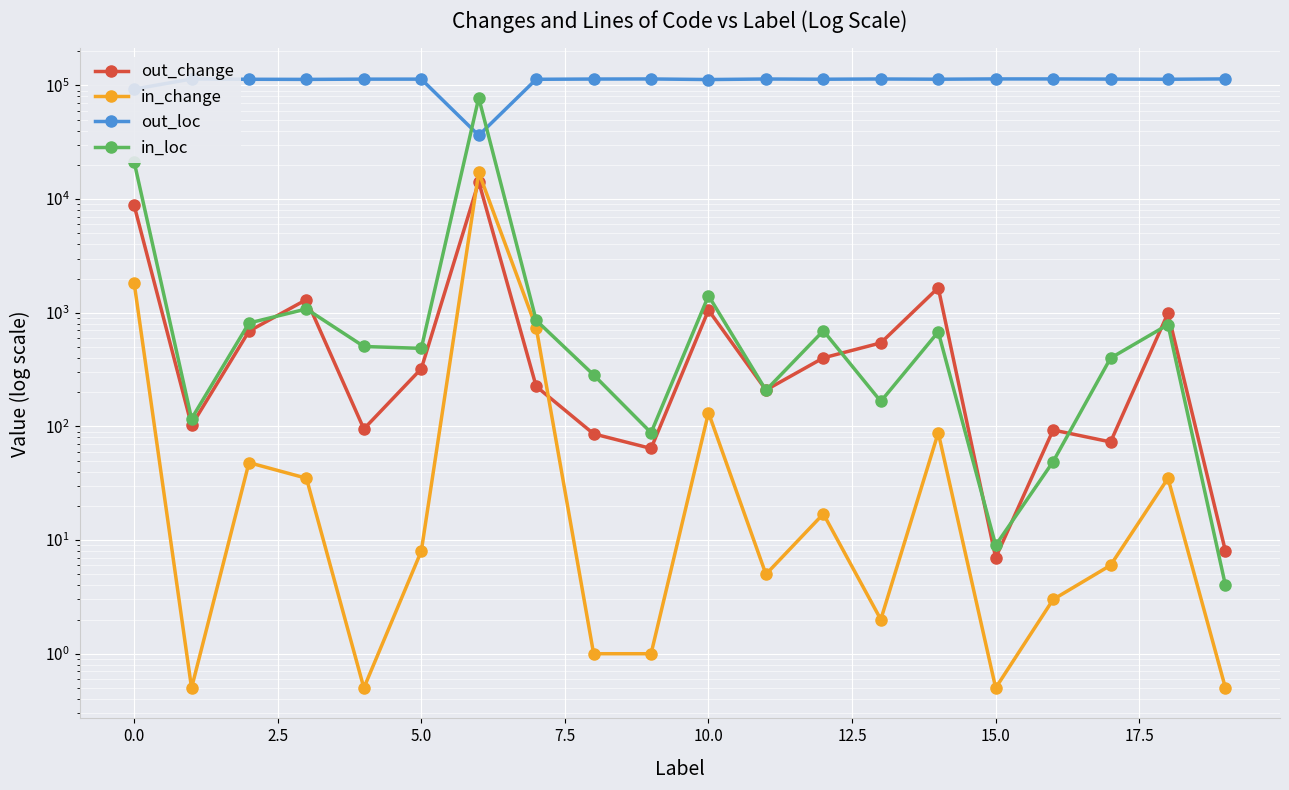

Is the value of out_change at 20.0 greater than the value of in_change at 16?

Yes